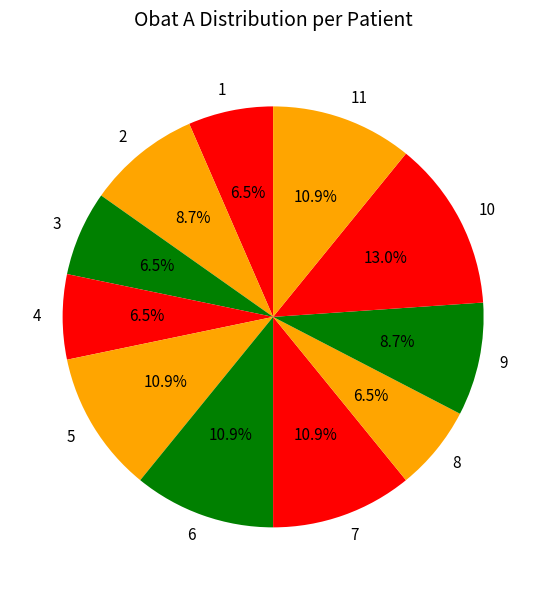

Does any single category account for the majority?

No